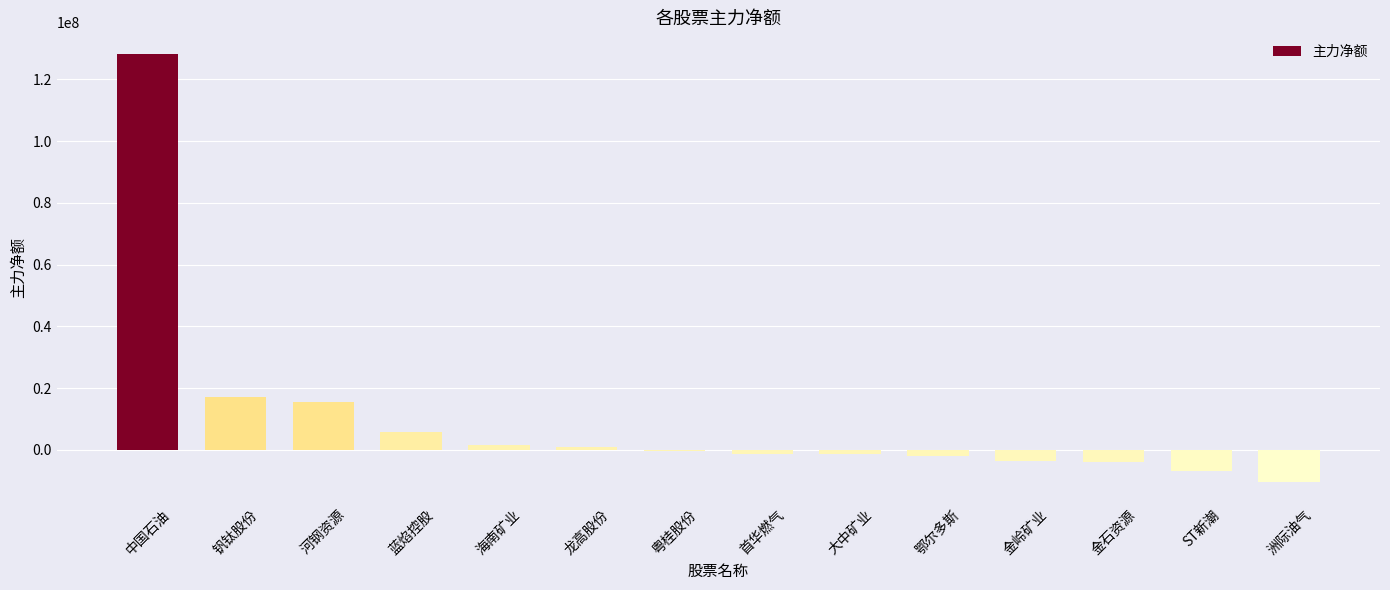

How many values exceed -329461?

6